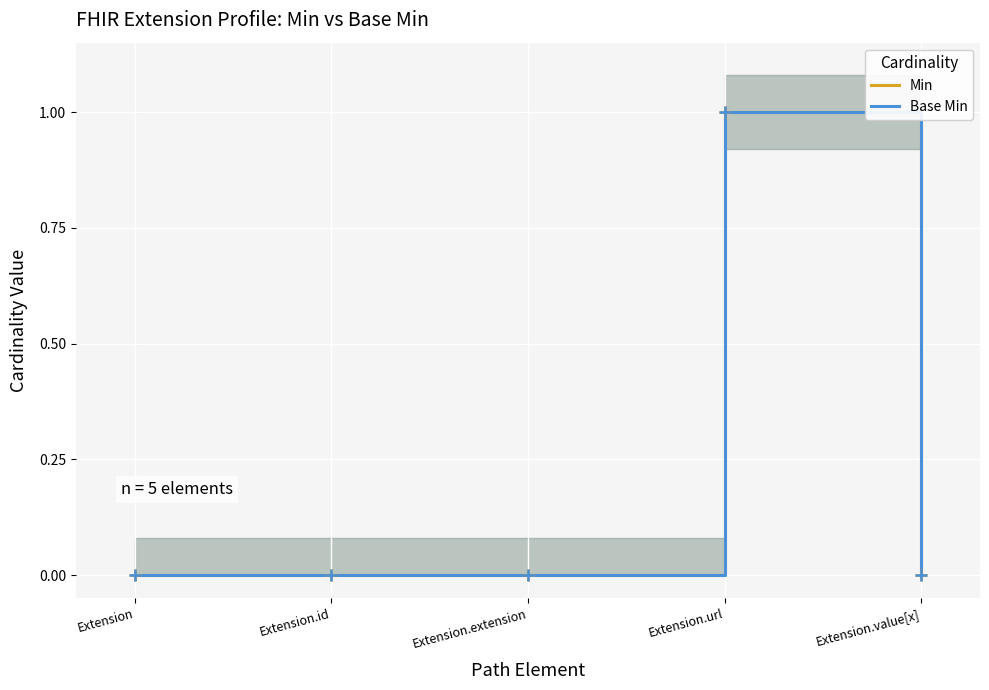

List the labels in order of Min value, largest first.

Extension.url, Extension, Extension.id, Extension.extension, Extension.value[x]